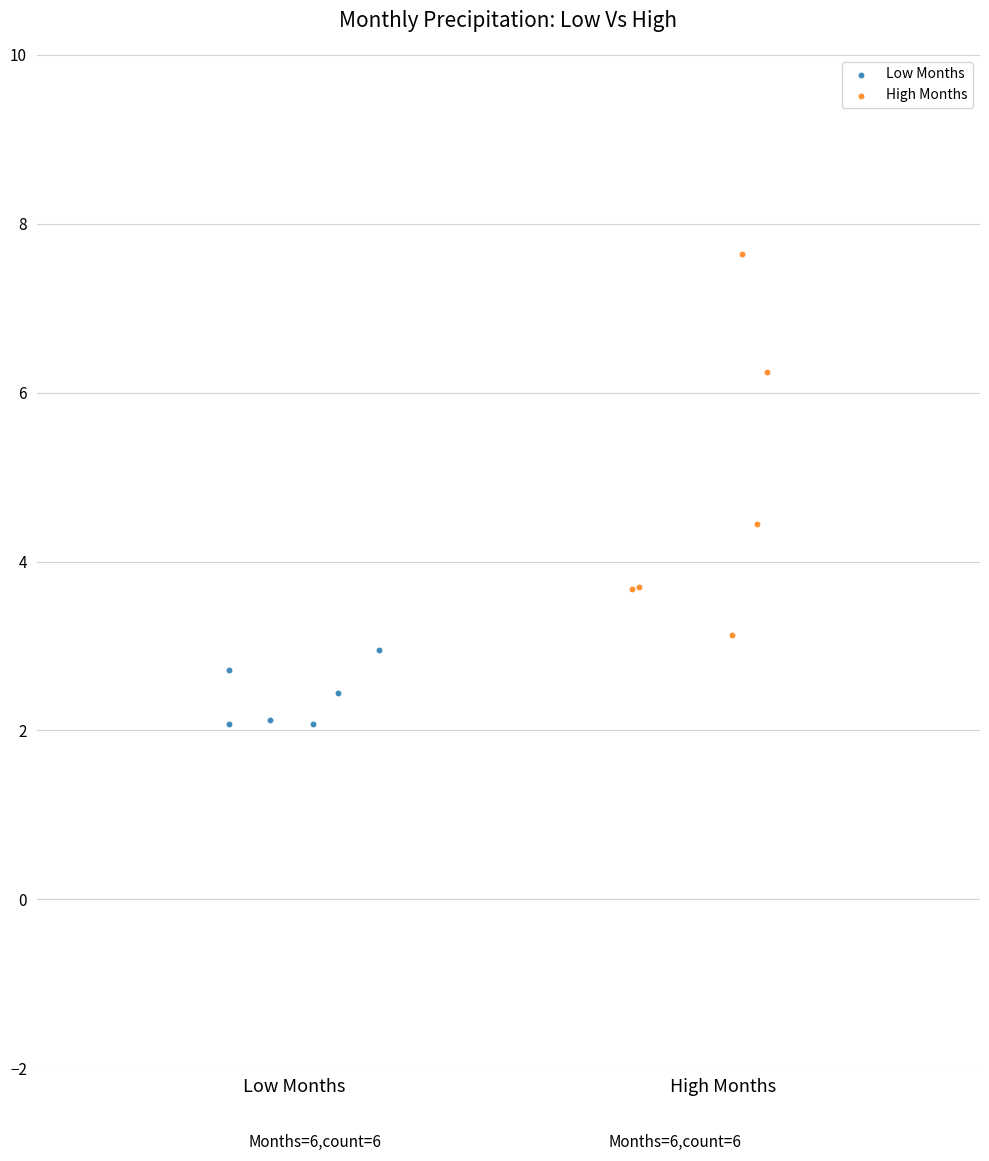

Which series has the widest spread of Y values?

High Months